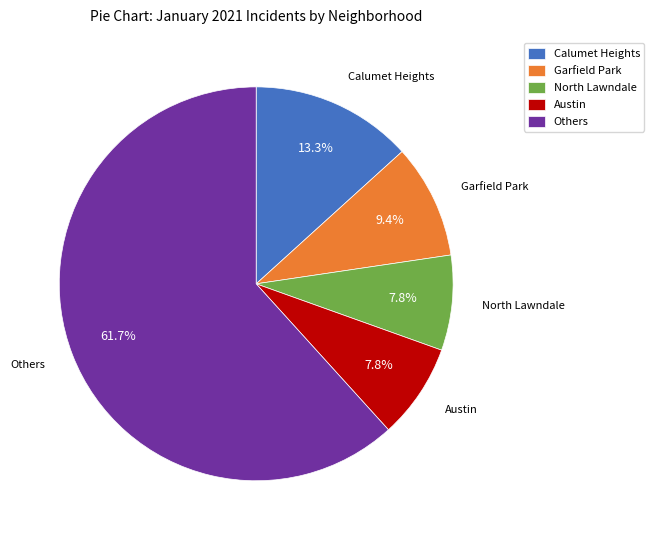

What is the ratio of the value at Austin to the value at Calumet Heights?

0.6